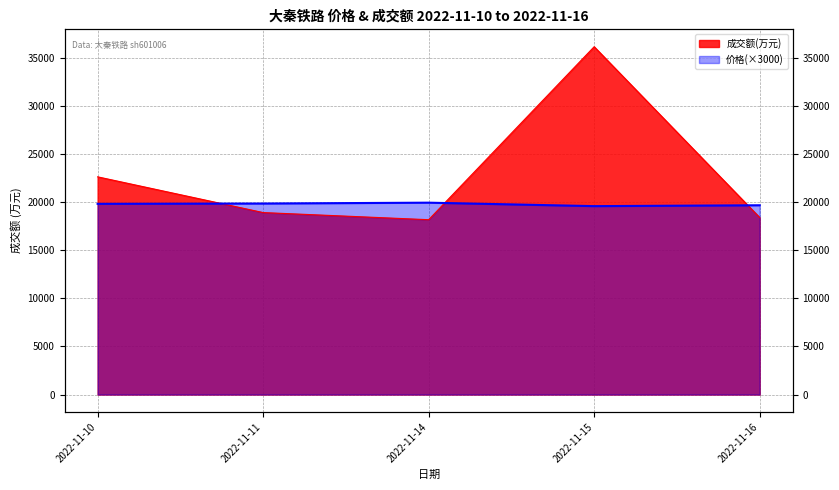

Where is the data nearest to the value 19770?

2022-11-10